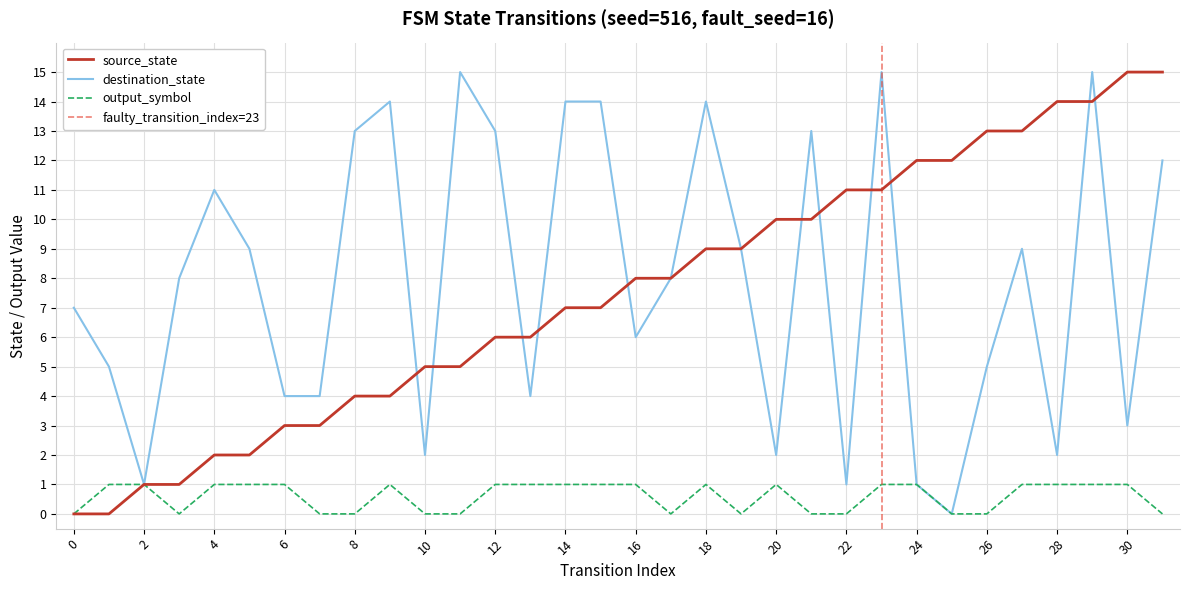

Reading left to right, extract all data points from this chart.

source_state: 0	0	1	1	2	2	3	3	4	4	5	5	6	6	7	7	8	8	9	9	10	10	11	11	12	12	13	13	14	14	15	15
destination_state: 7	5	1	8	11	9	4	4	13	14	2	15	13	4	14	14	6	8	14	9	2	13	1	15	1	0	5	9	2	15	3	12
output_symbol: 0	1	1	0	1	1	1	0	0	1	0	0	1	1	1	1	1	0	1	0	1	0	0	1	1	0	0	1	1	1	1	0